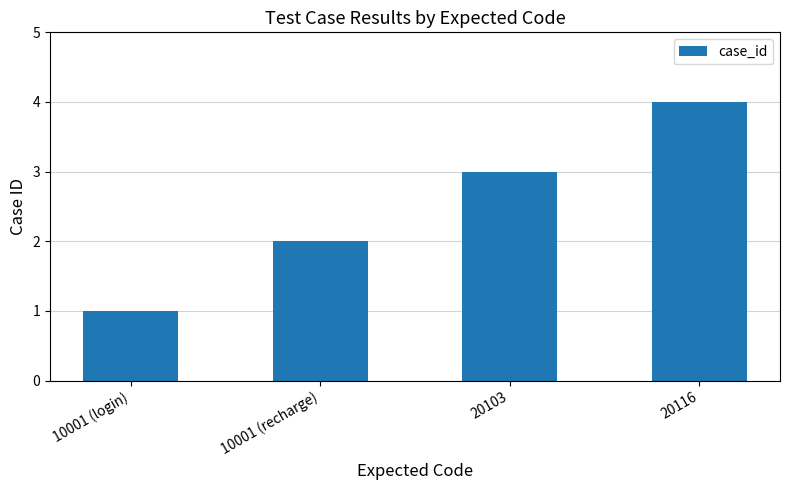

Read the value at 20103.

3